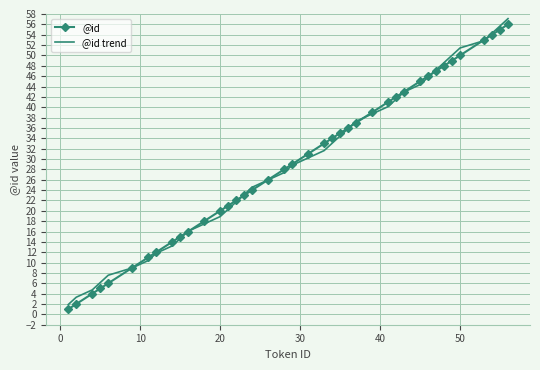

Which series ends up on top after the final intersection of @id and @id trend?

@id trend